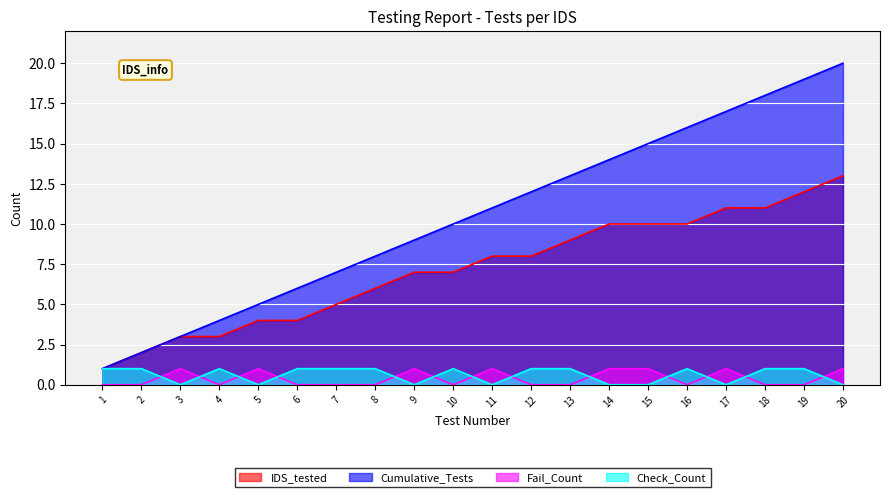

Rank the categories by Check_Count value from lowest to highest.

3, 5, 9, 11, 14, 15, 17, 20, 1, 2, 4, 6, 7, 8, 10, 12, 13, 16, 18, 19